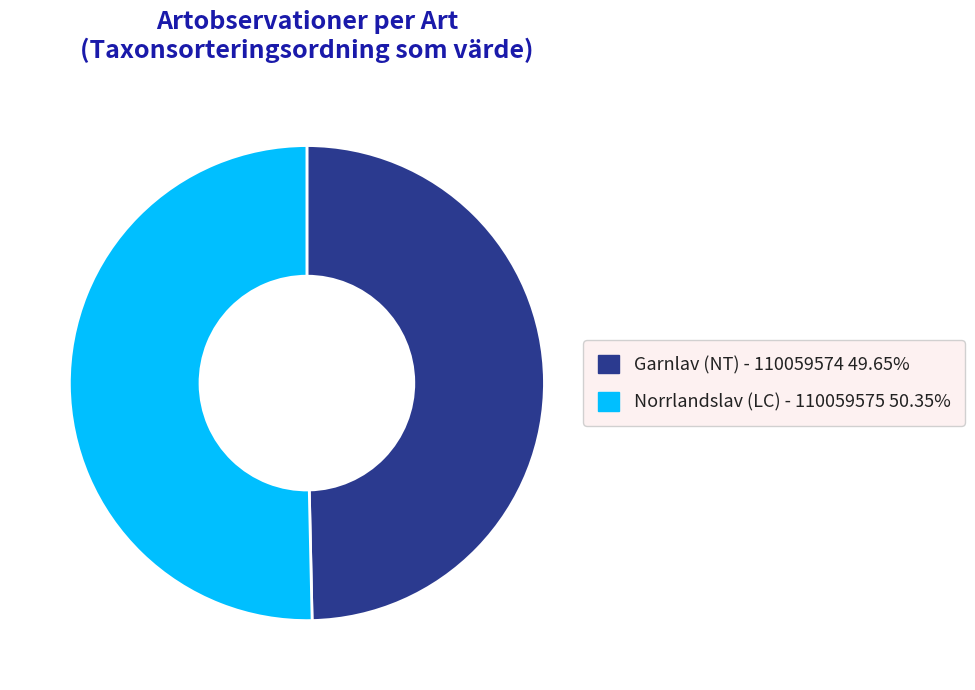

True or false: Garnlav (NT) - 110059574 accounts for 50% of the total.

True